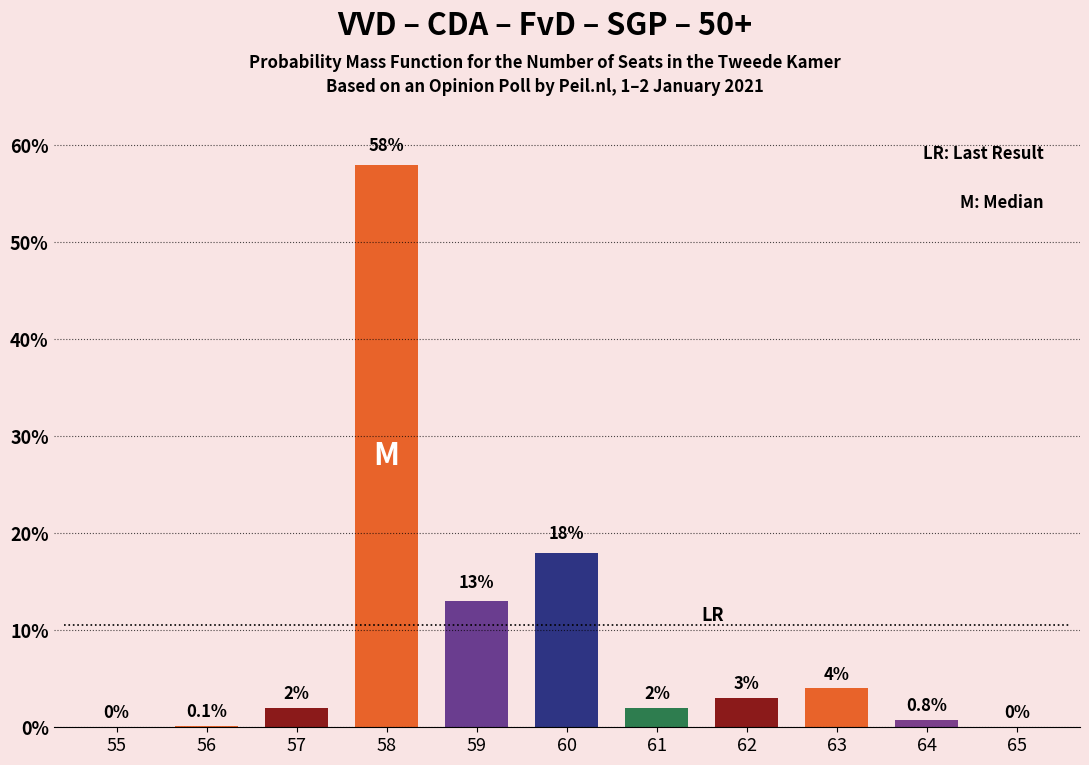

Reading left to right, transcribe all the data shown in this chart.

55=0.0	56=0.1	57=2.0	58=58.0	59=13.0	60=18.0	61=2.0	62=3.0	63=4.0	64=0.8	65=0.0